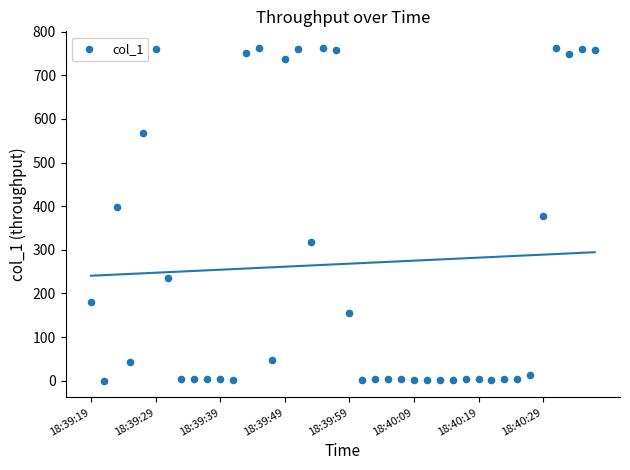

What is the range of Y values (max minus min)?

762.6